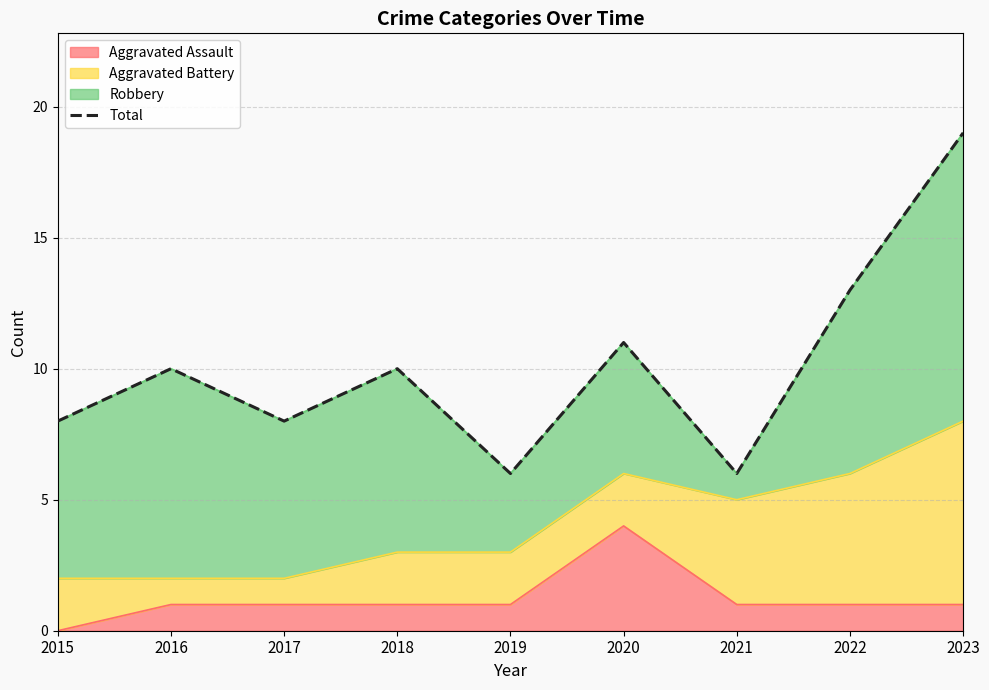

Reading right to left, list all the values displayed in this chart.

2023=19	2022=13	2021=6	2020=11	2019=6	2018=10	2017=8	2016=10	2015=8